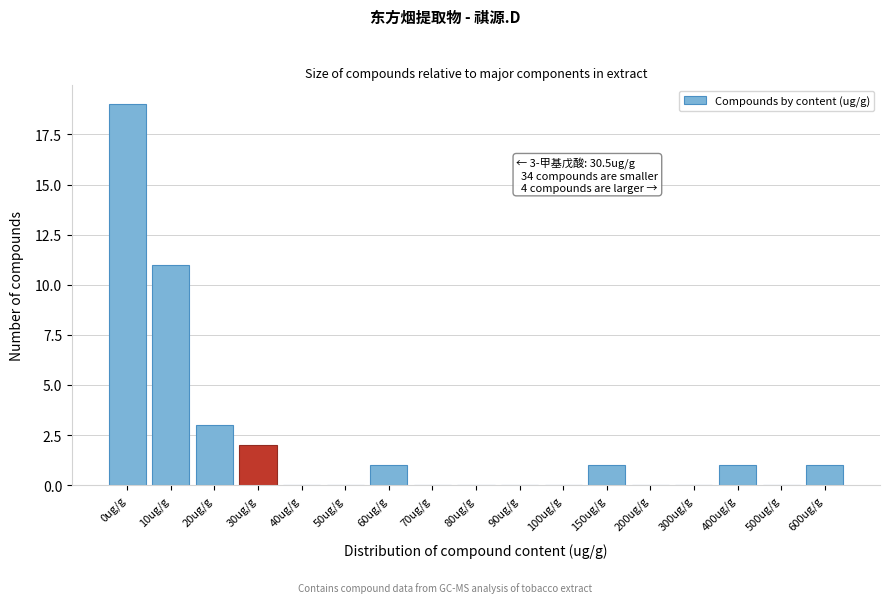

Reading right to left, transcribe all the data shown in this chart.

600ug/g=1	500ug/g=0	400ug/g=1	300ug/g=0	200ug/g=0	150ug/g=1	100ug/g=0	90ug/g=0	80ug/g=0	70ug/g=0	60ug/g=1	50ug/g=0	40ug/g=0	30ug/g=2	20ug/g=3	10ug/g=11	0ug/g=19